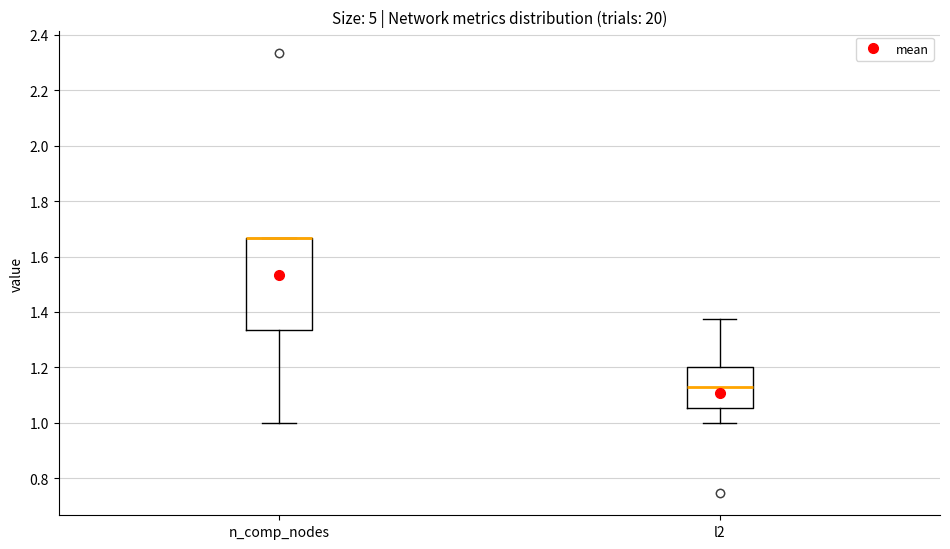

Which box is the tallest, from its lower edge to its upper edge?

n_comp_nodes